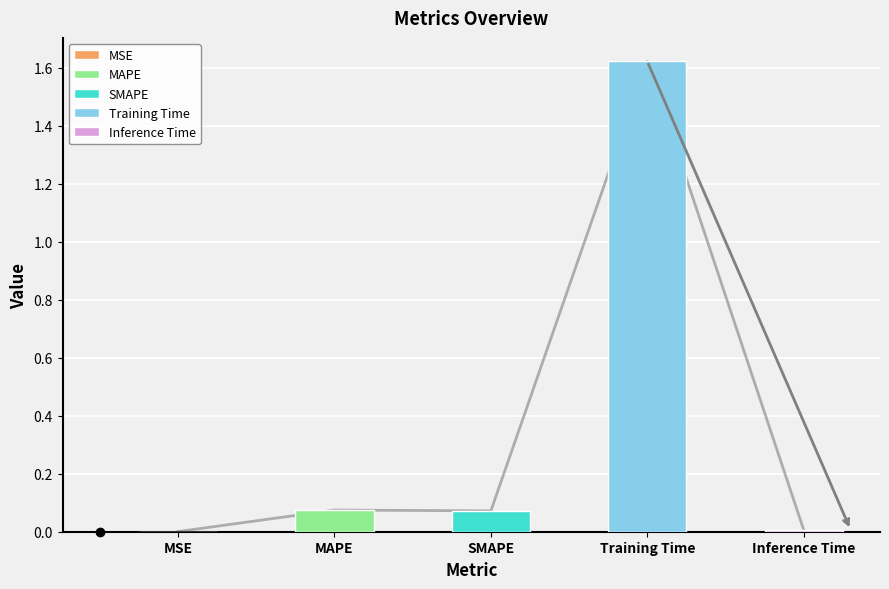

What is the sum of the values at MSE and SMAPE?

0.1